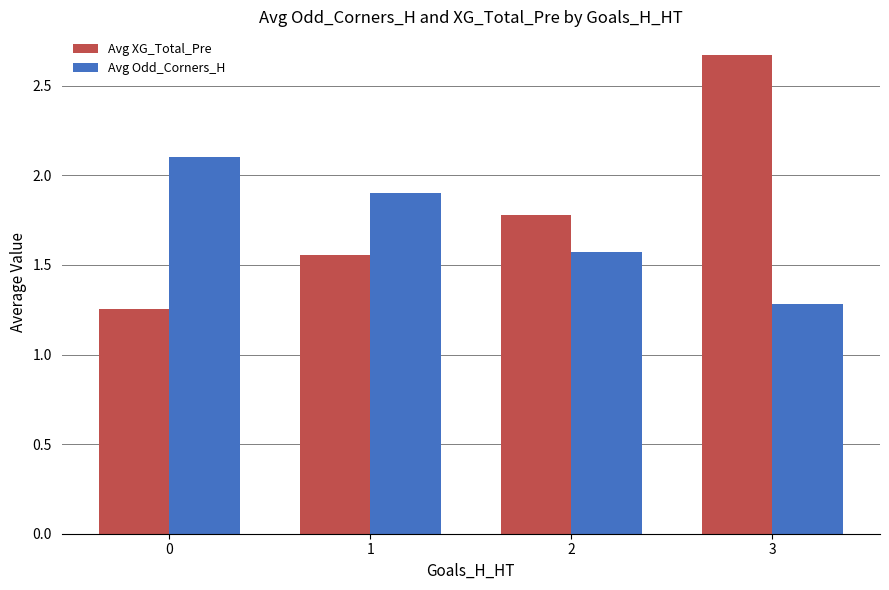

Which label corresponds to the largest value in the chart?

3